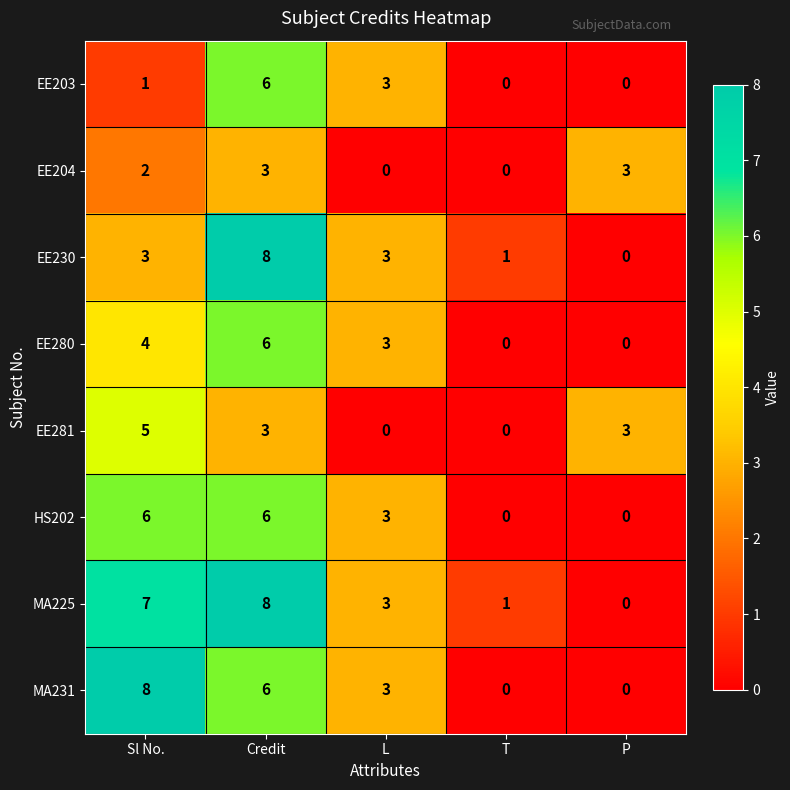

What is the average value of the MA231 series?

3